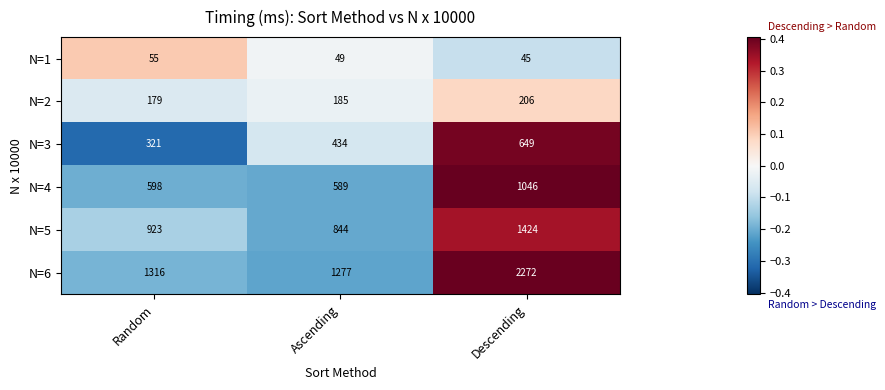

Which series has the largest range (max minus min)?

N=6